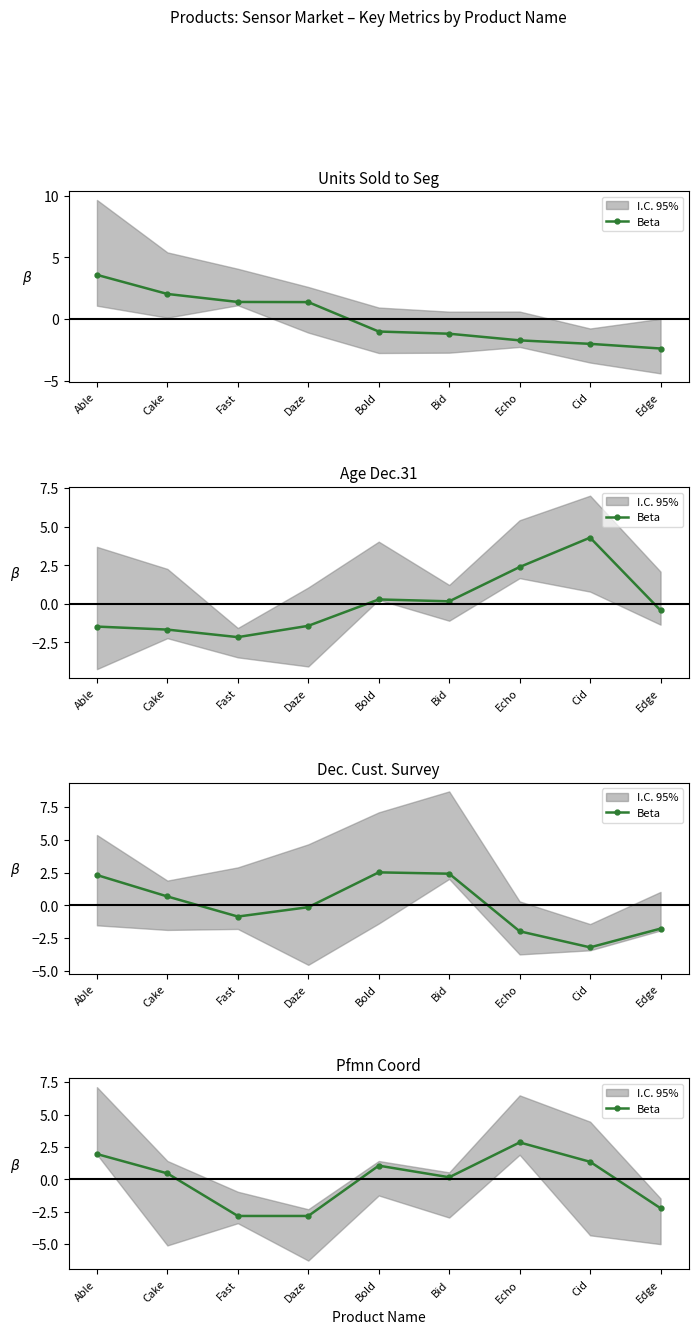

List the labels in order of value, smallest first.

Fast, Daze, Edge, Bid, Cake, Bold, Cid, Able, Echo